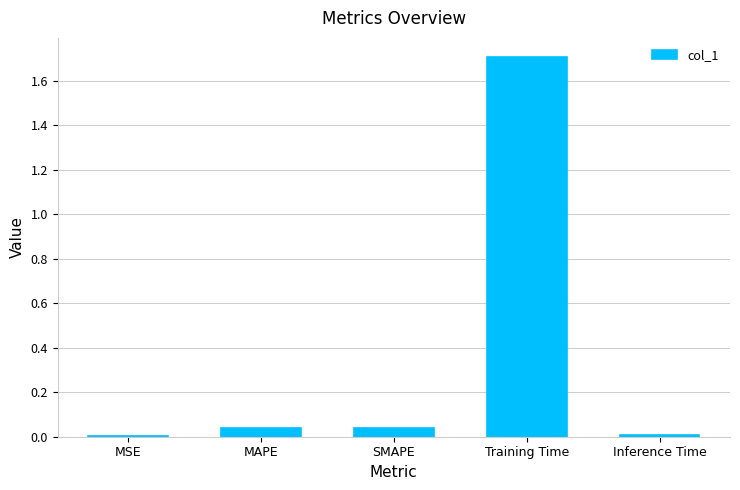

Is it true that the value at SMAPE is 0.1?

False